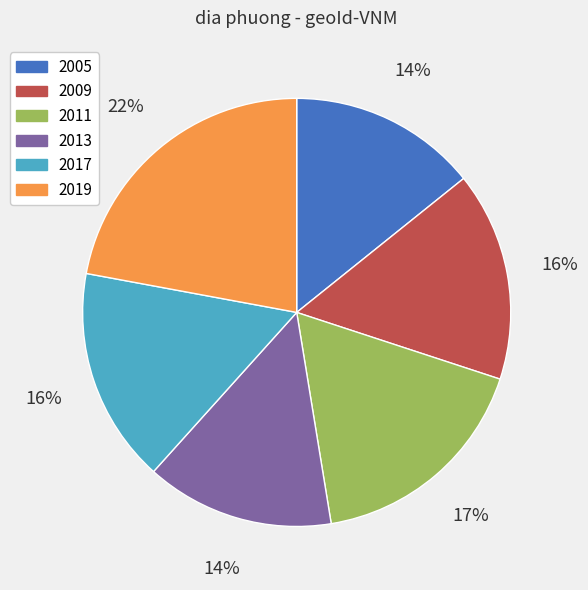

Does 2017 represent more than half of the total?

No